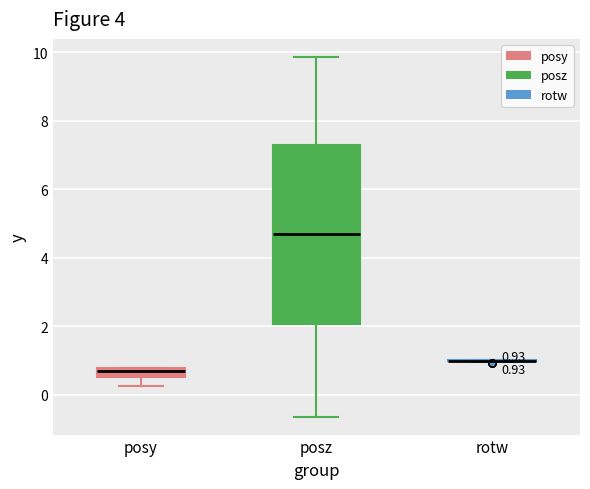

Which box is the tallest, from its lower edge to its upper edge?

posz